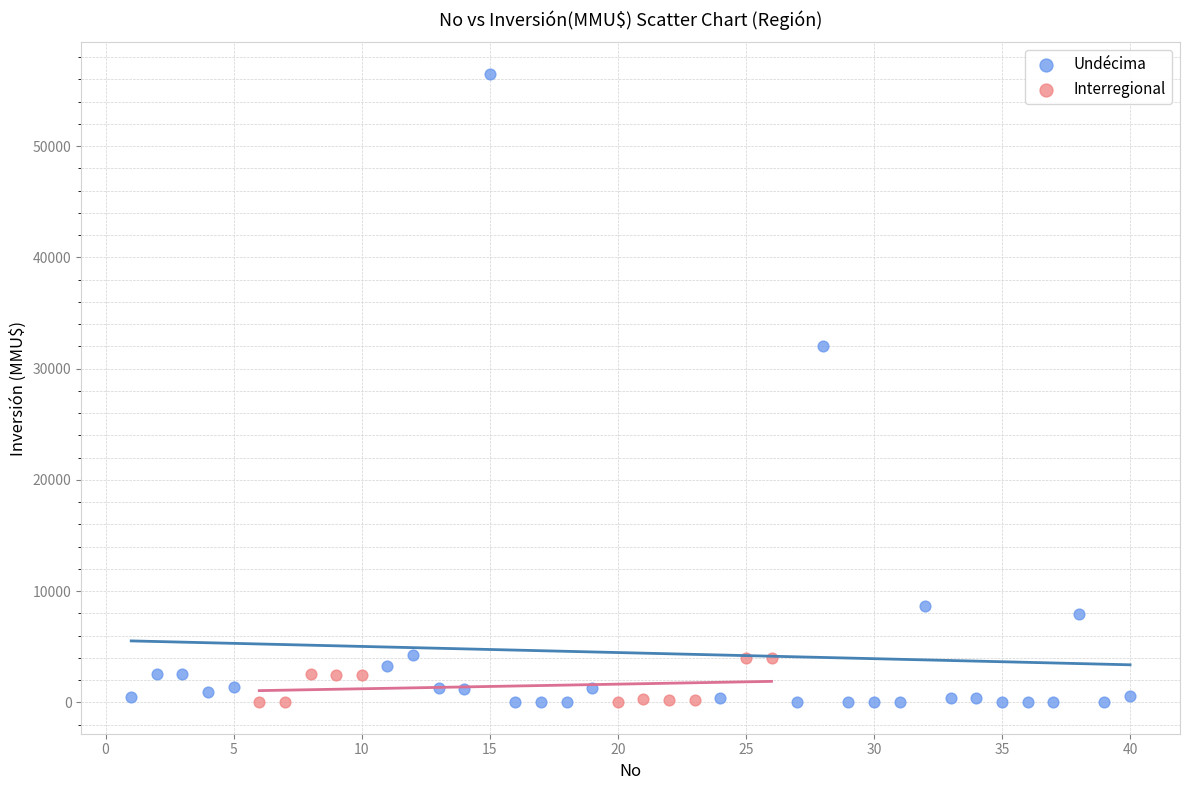

Which series has the largest Y range (max minus min)?

Undécima